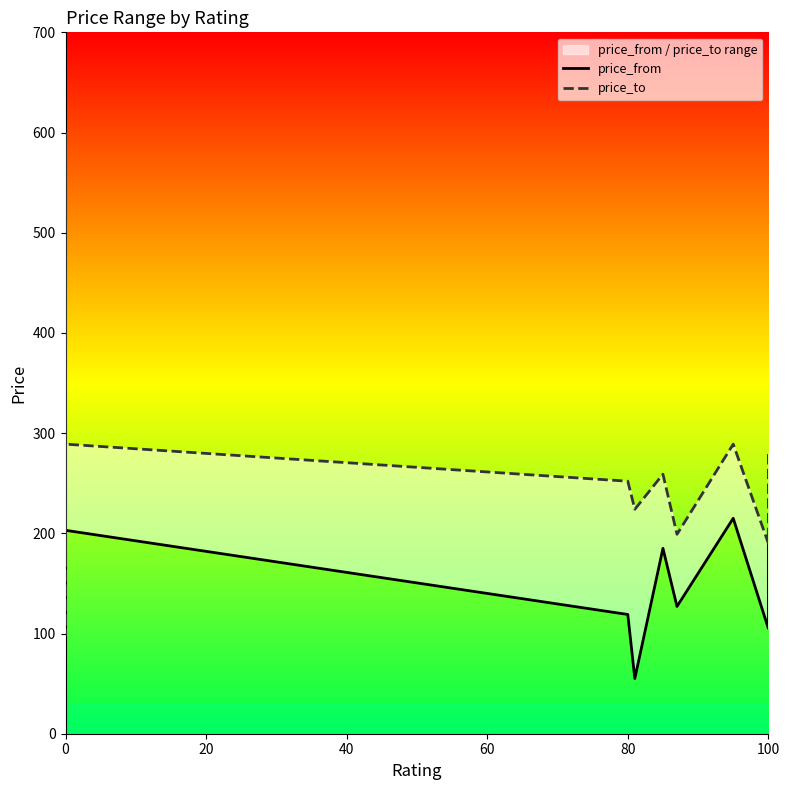

Does the chart display data point markers on the line(s)?

No